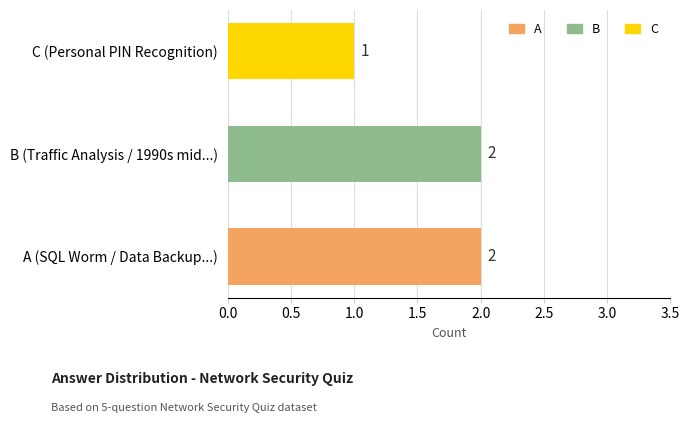

How many data points does each series have?

3